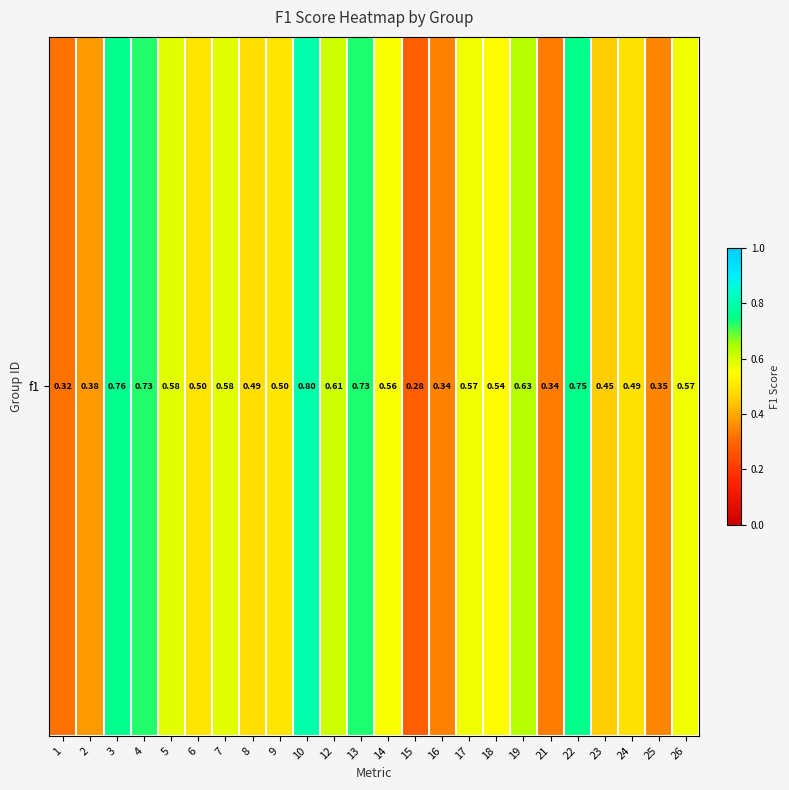

List the labels in order of value, smallest first.

15, 1, 21, 16, 25, 2, 23, 8, 24, 6, 9, 18, 14, 17, 26, 5, 7, 12, 19, 4, 13, 22, 3, 10